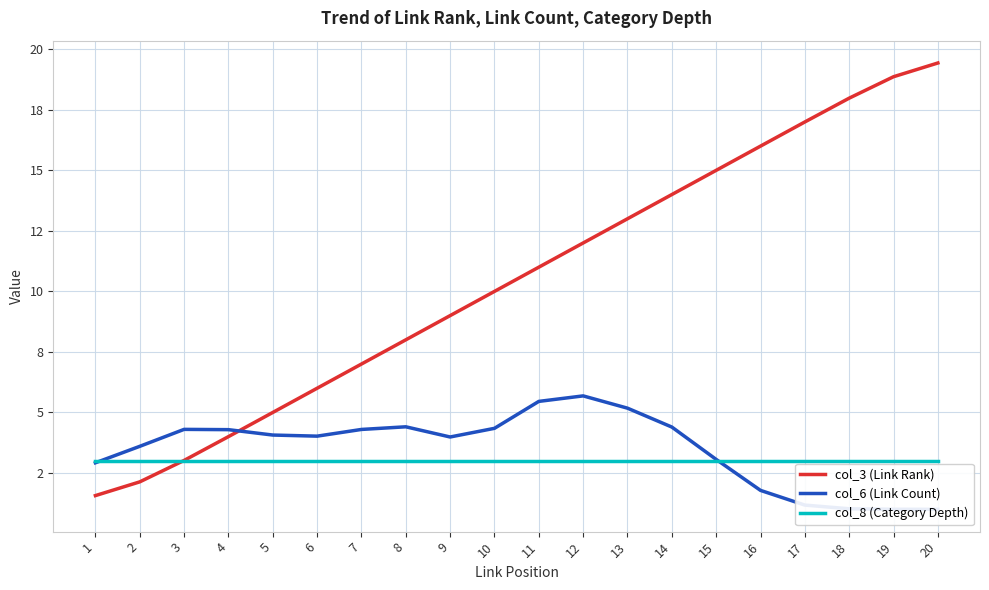

The col_6 (Link Count) series shows 0.6 at 16. True or false?

False